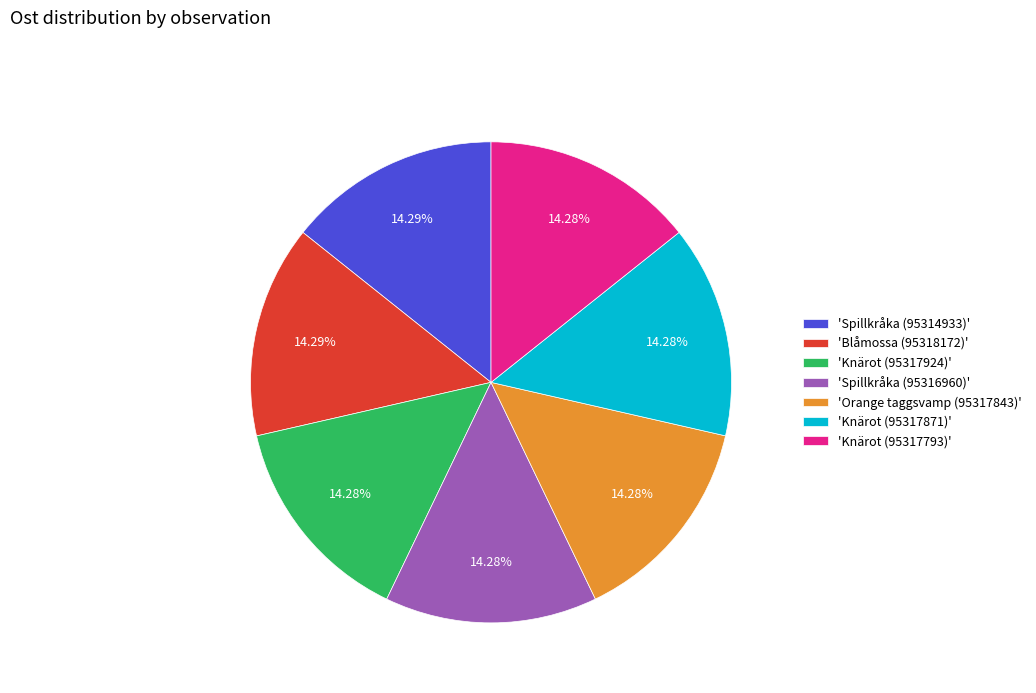

Approximately how many times larger is the value at 'Knärot (95317924)' compared to 'Knärot (95317793)'?

1.0